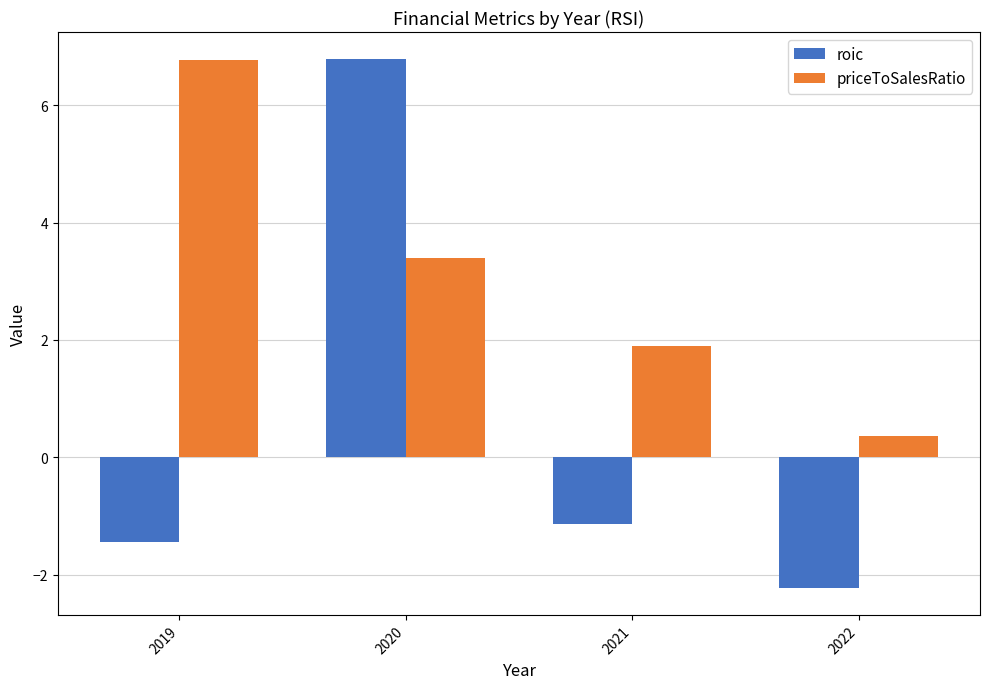

What are all the series names shown in the legend?

roic, priceToSalesRatio